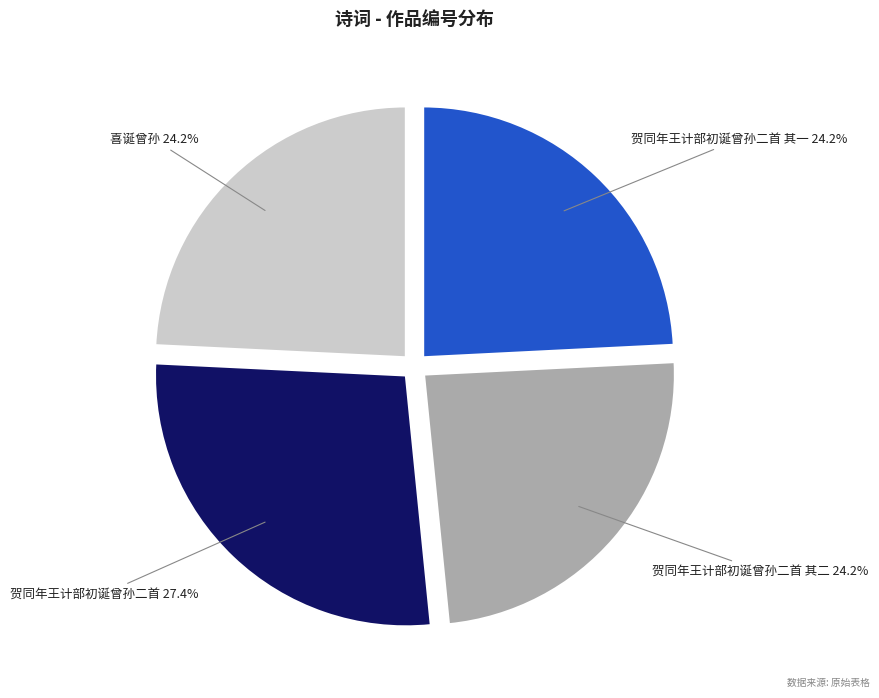

Is it true that 贺同年王计部初诞曾孙二首 is 27% of the pie?

True